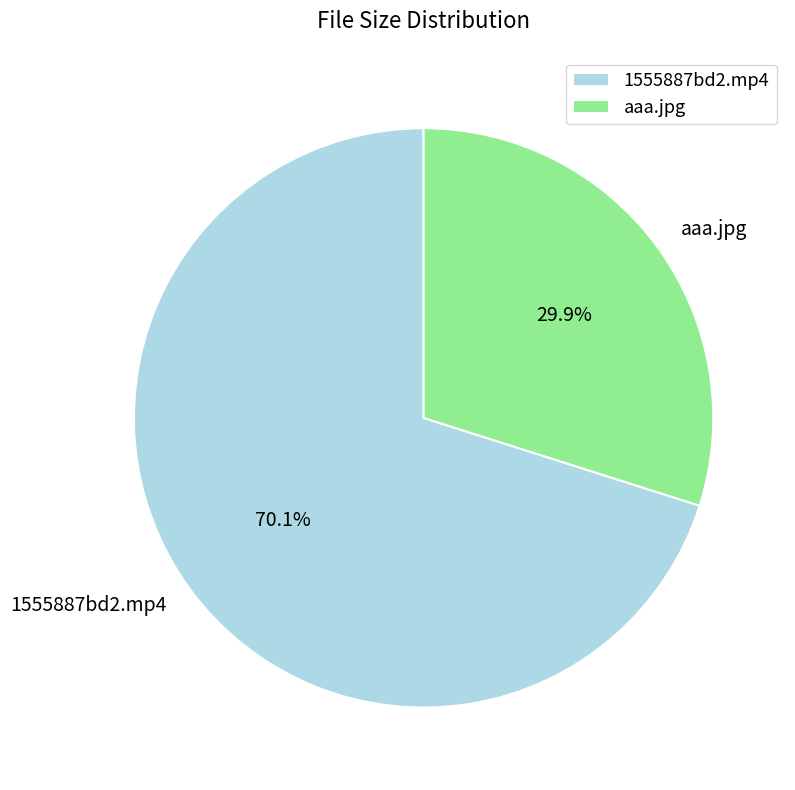

What percentage is the 1555887bd2.mp4 slice, to the nearest percent?

70%